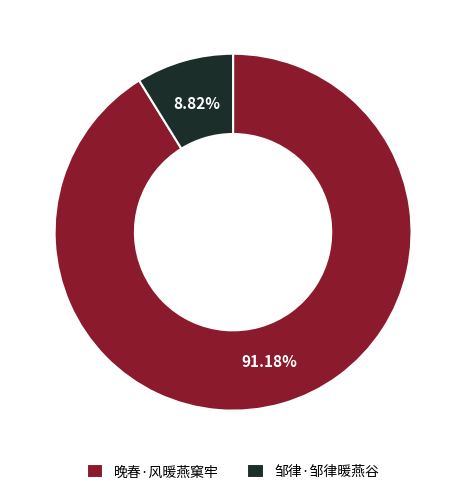

To the nearest percent, what percentage of the pie is 邹律·邹律暖燕谷?

9%